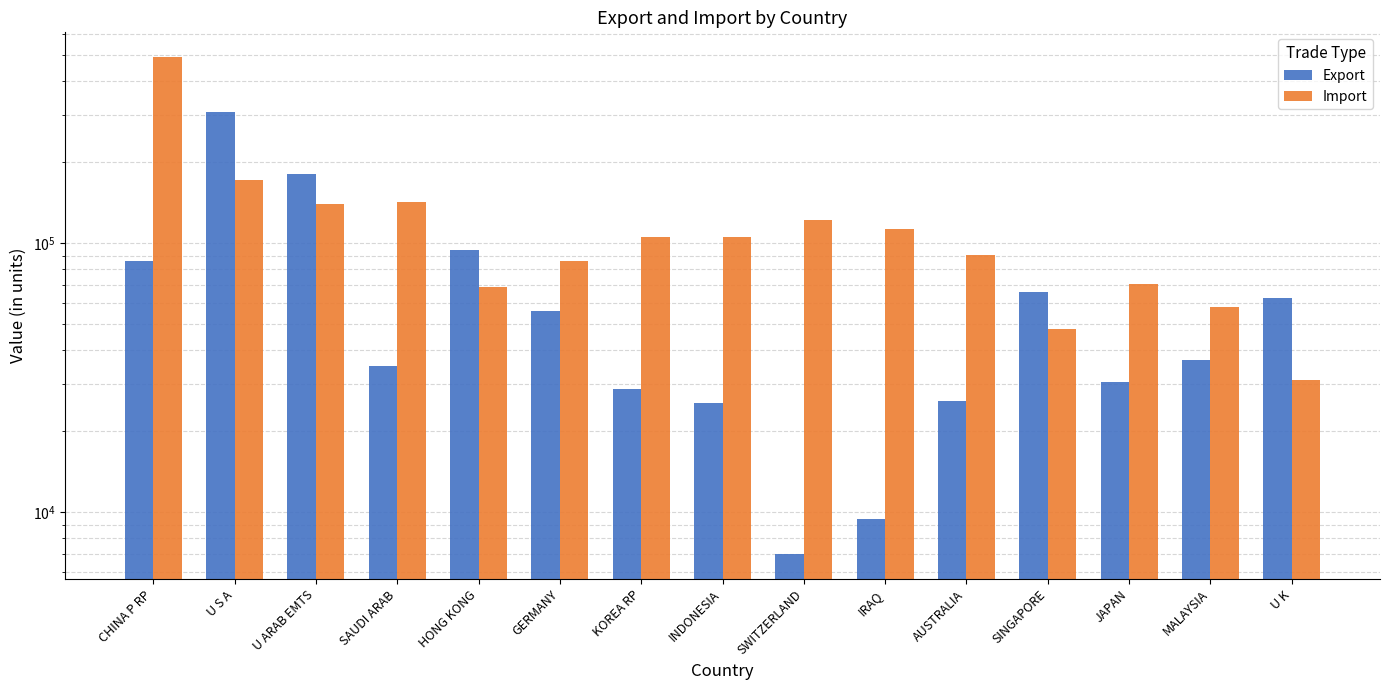

How many values in the Import series are below 105422?

7